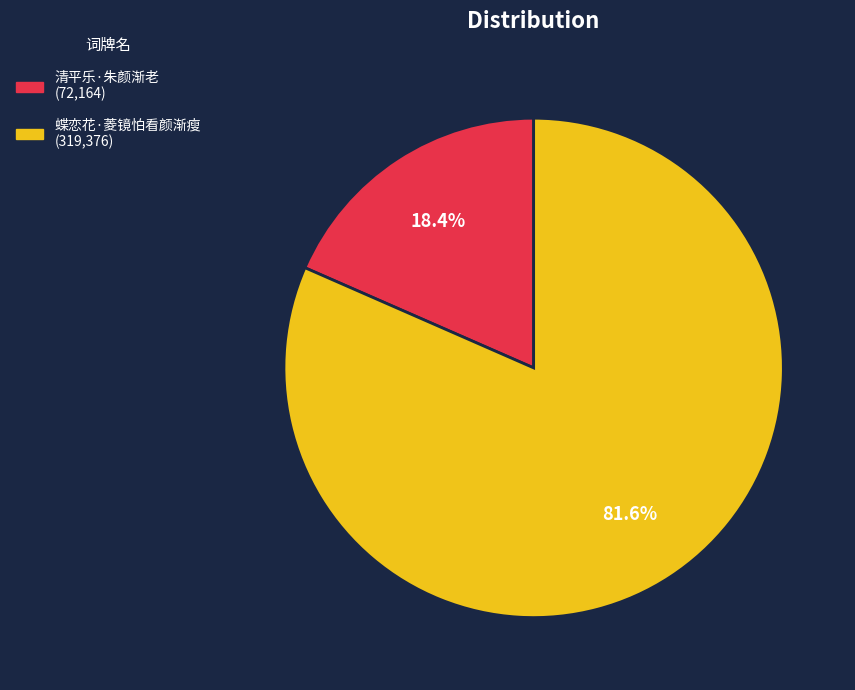

What percentage do 蝶恋花·菱镜怕看颜渐瘦 and 清平乐·朱颜渐老 together represent?

100.0%